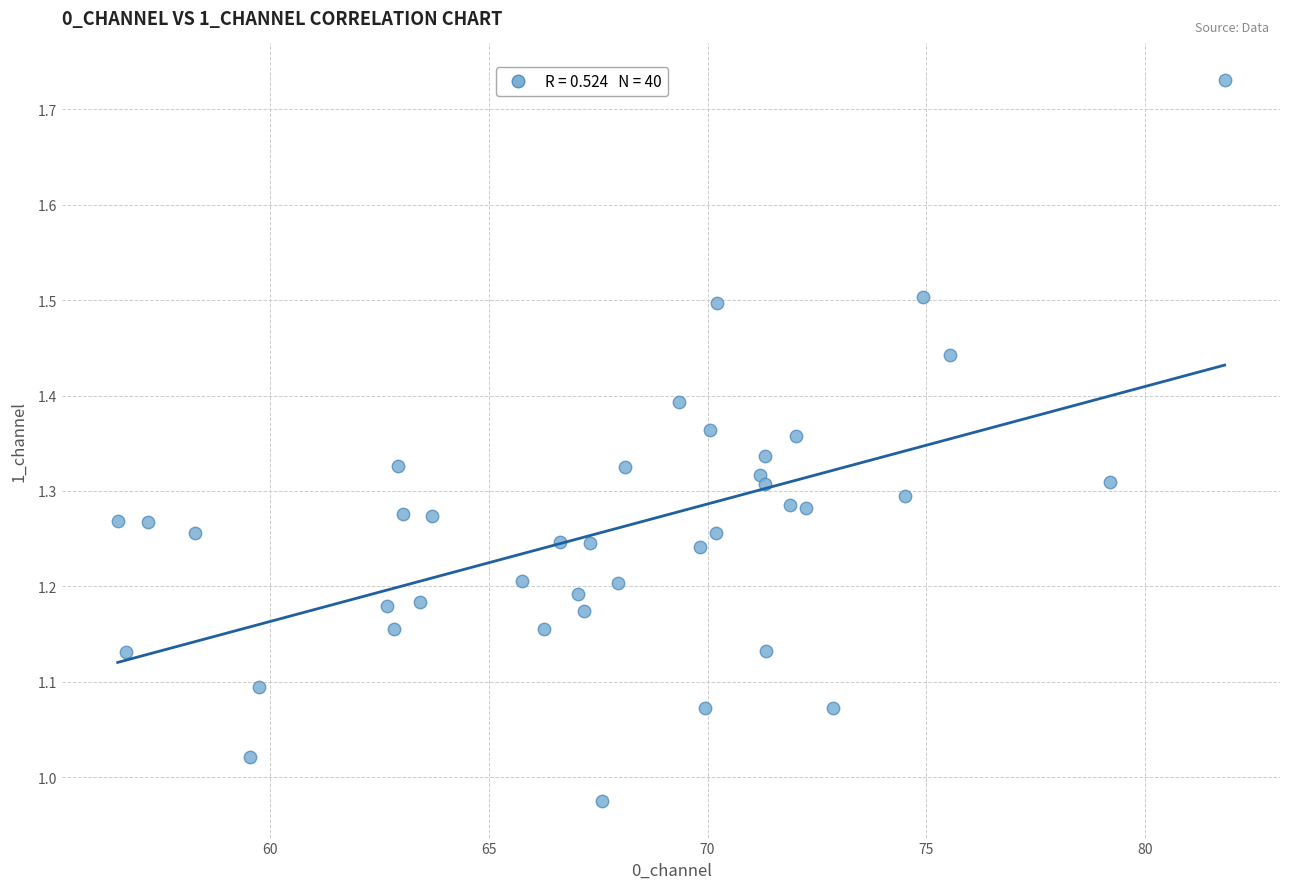

What is the range of X values (max minus min)?

25.3